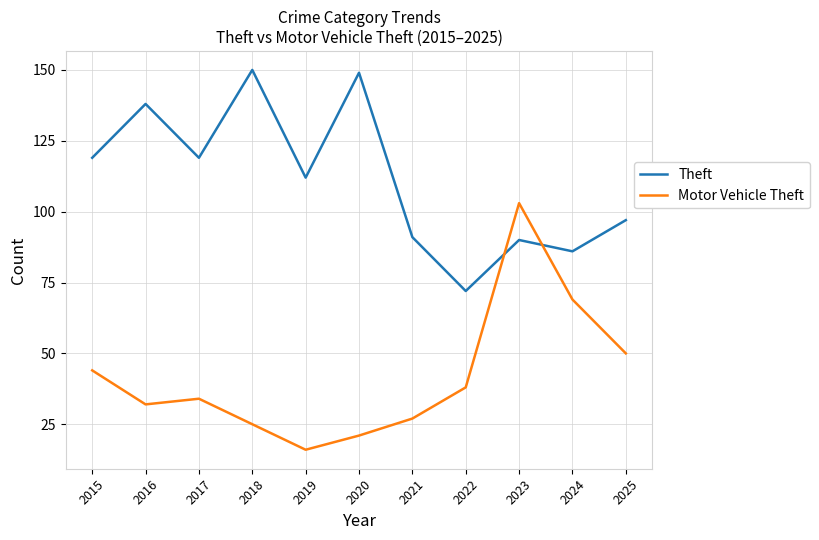

Which series has the largest range (max minus min)?

Motor Vehicle Theft